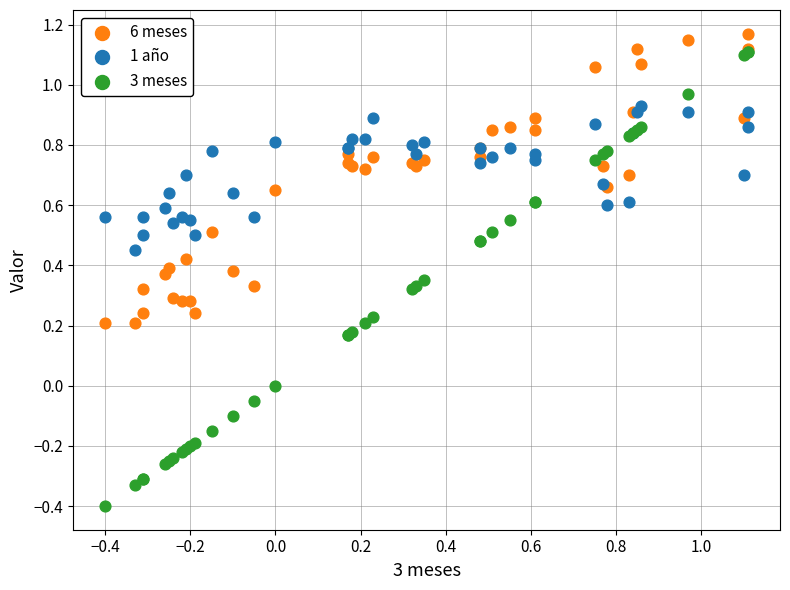

What are all the series names shown in the legend?

6 meses, 1 año, 3 meses